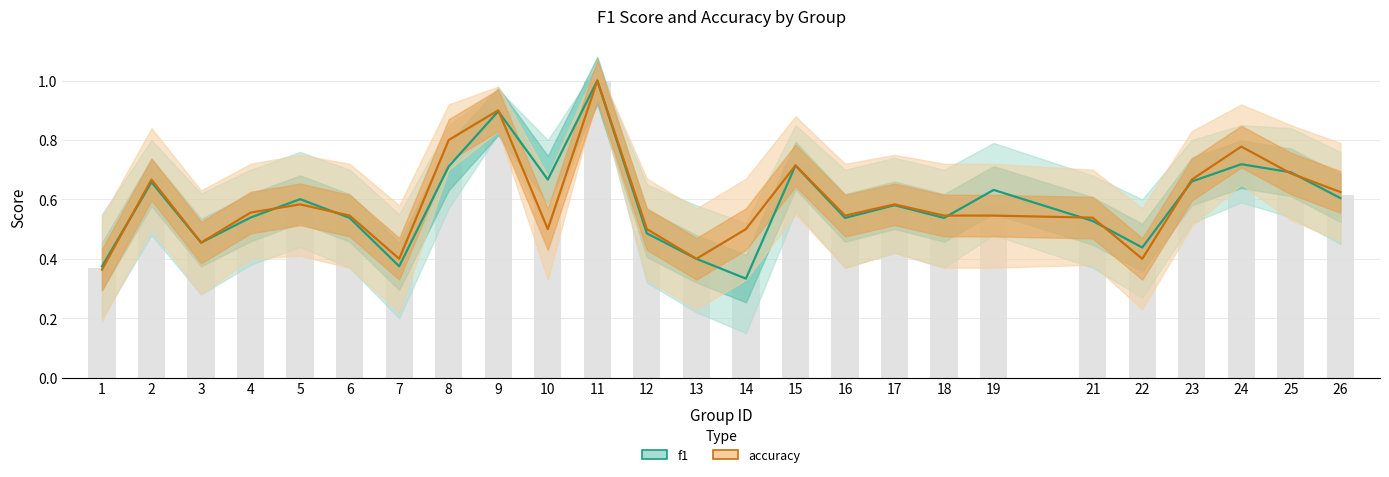

What are all the series names shown in the legend?

f1, accuracy